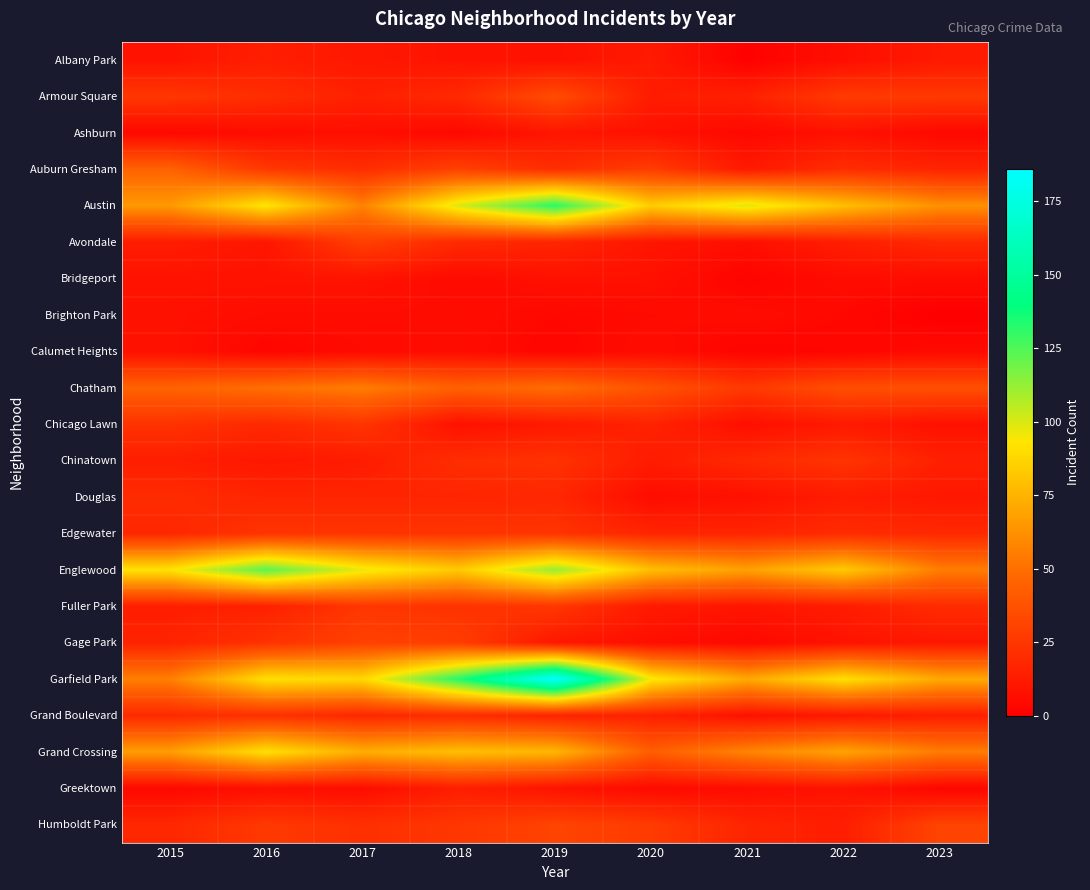

Rank the series at 2018 from highest to lowest value.

Garfield Park, Austin, Englewood, Grand Crossing, Chatham, Auburn Gresham, Gage Park, Humboldt Park, Edgewater, Fuller Park, Chinatown, Grand Boulevard, Armour Square, Avondale, Douglas, Greektown, Albany Park, Chicago Lawn, Brighton Park, Calumet Heights, Bridgeport, Ashburn